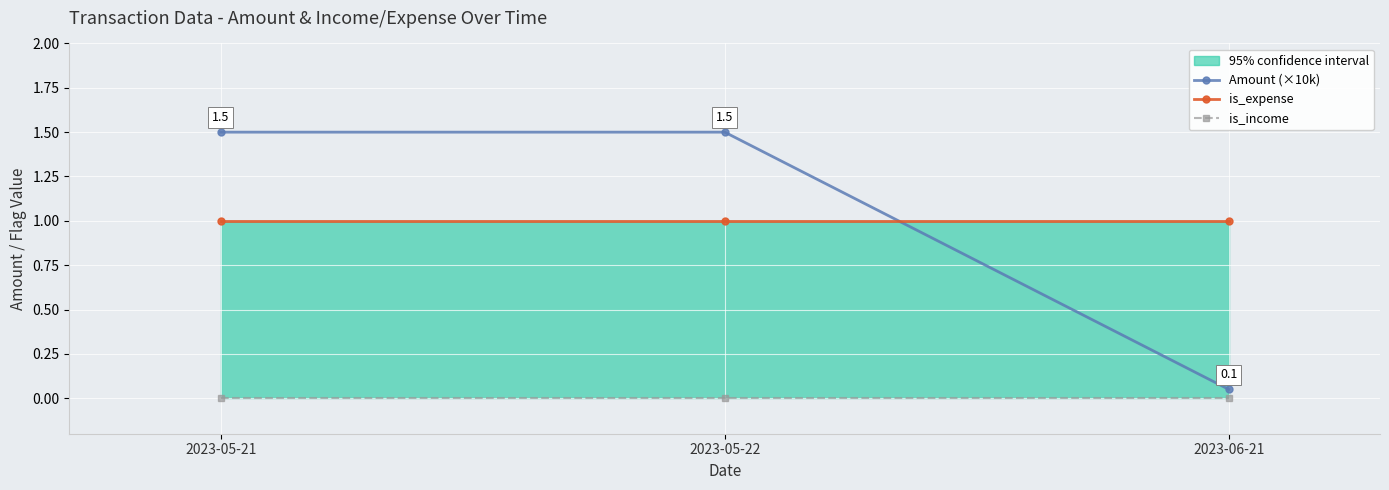

Reading left to right, extract all data points from this chart.

Amount (×10k): 1.5	1.5	0.1
is_expense: 1.0	1.0	1.0
is_income: 0.0	0.0	0.0